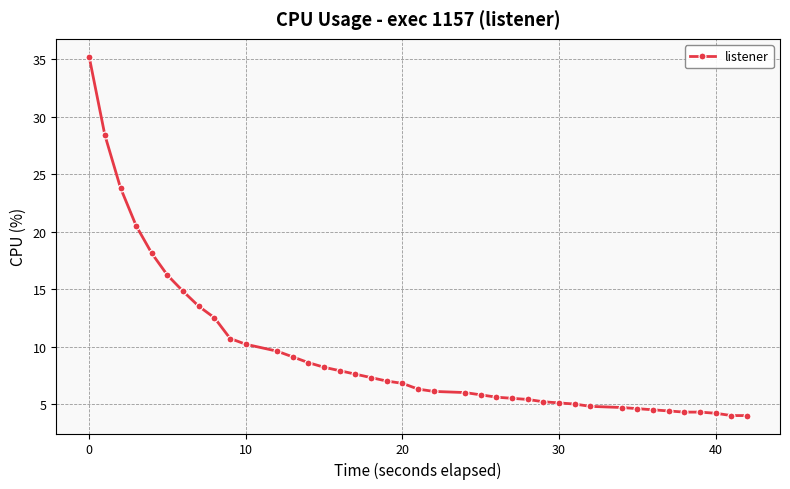

What is the smallest value displayed?

4.0